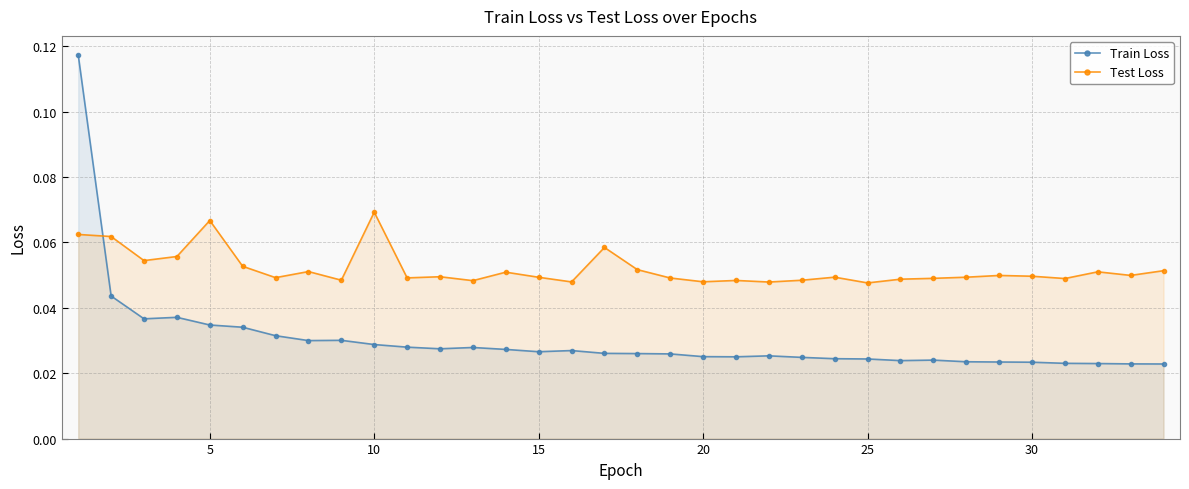

True or false: Test Loss has a value of 0.1 at 30.

False